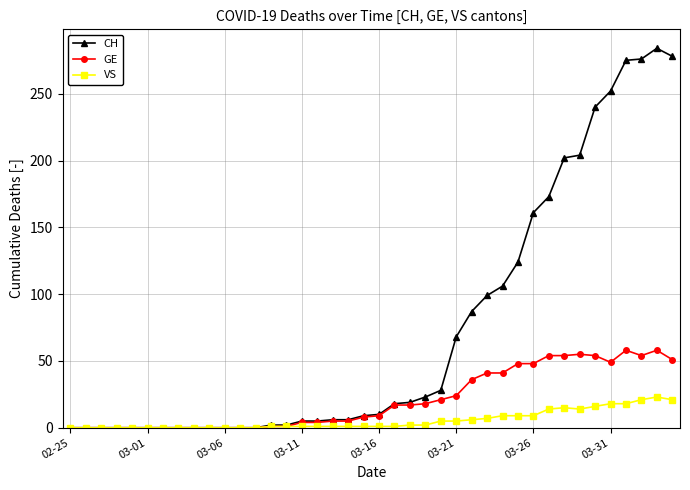

Which series has the widest spread of values?

CH